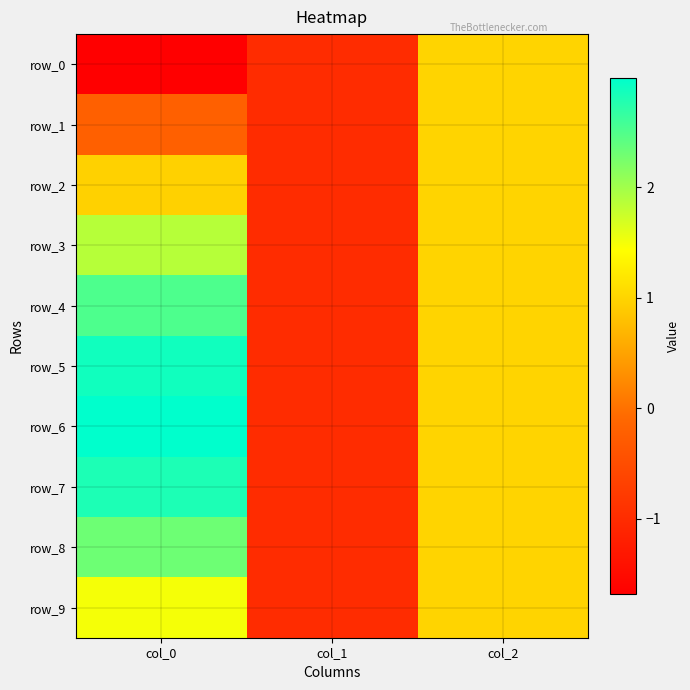

What is the total value across all series at col_2?

10.0